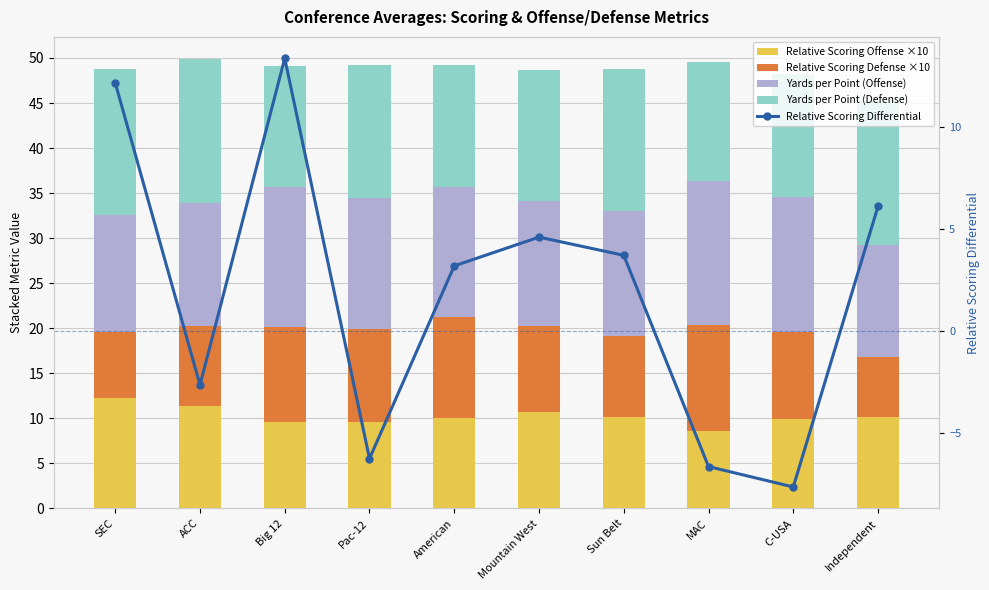

List the series in order of their peak value, highest first.

Yards per Point (Defense), Yards per Point (Offense), Relative Scoring Differential, Relative Scoring Offense ×10, Relative Scoring Defense ×10